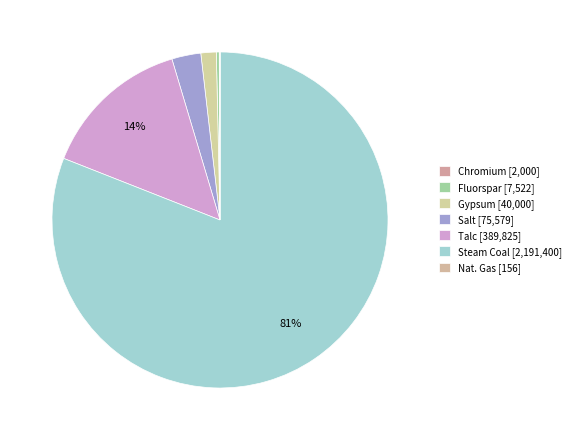

The Salt slice represents 3% of the pie. True or false?

True